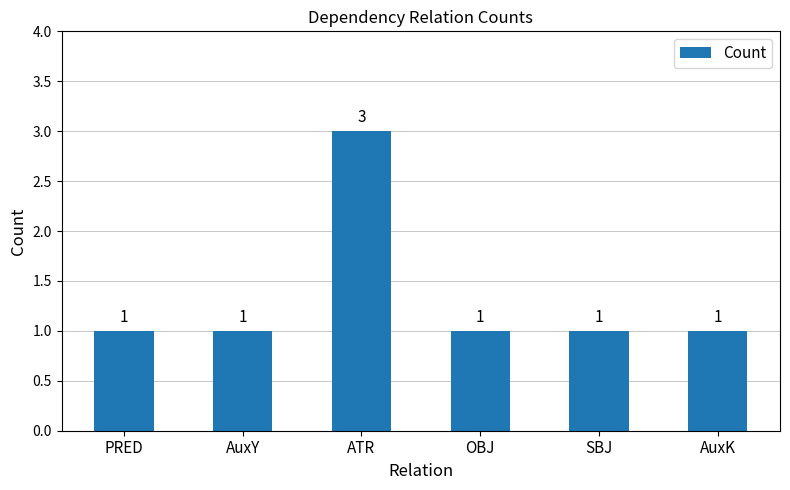

Reading left to right, list all the values displayed in this chart.

1	1	3	1	1	1